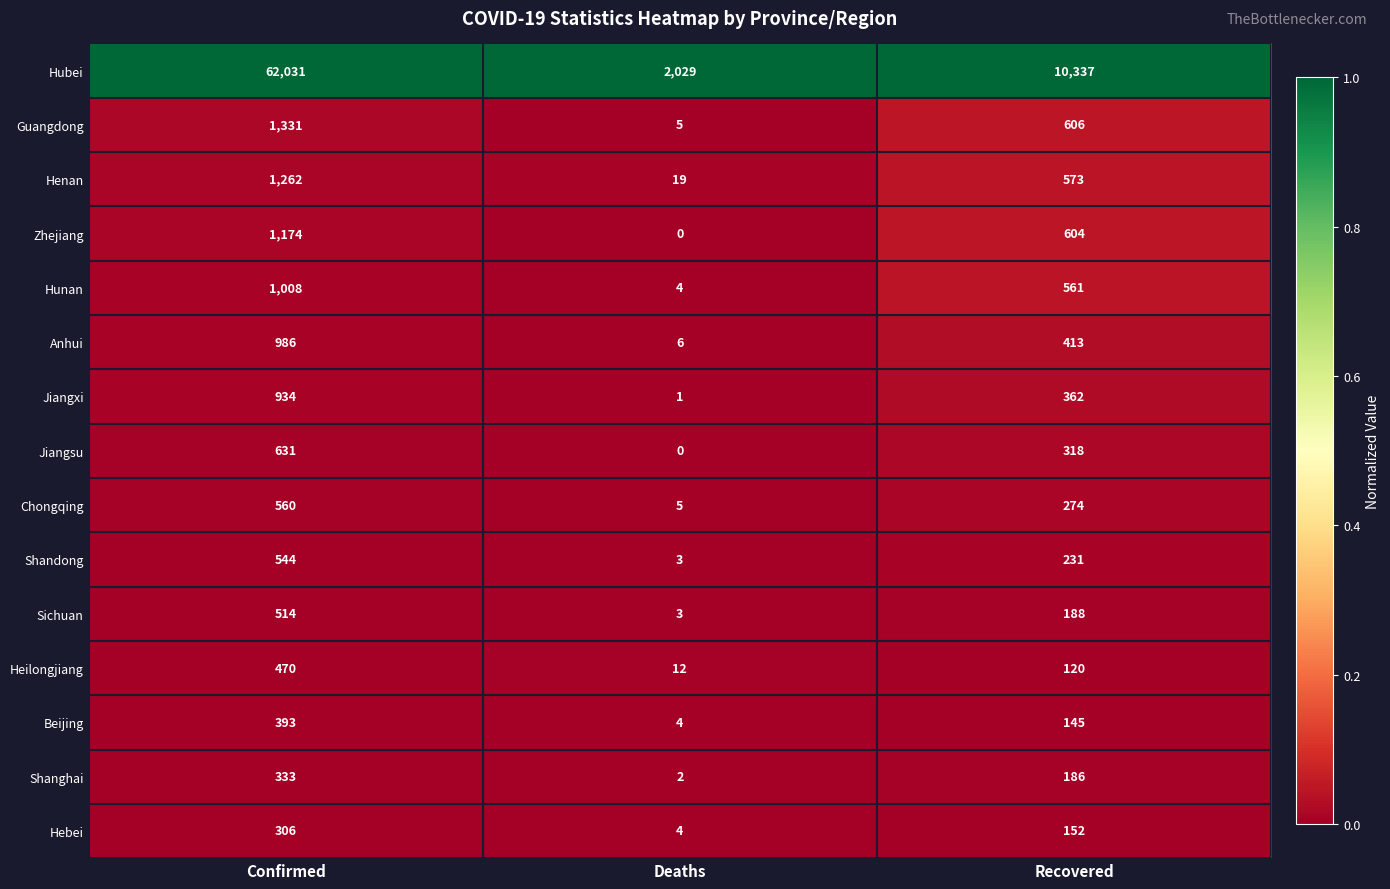

Which series has the largest range (max minus min)?

Hubei